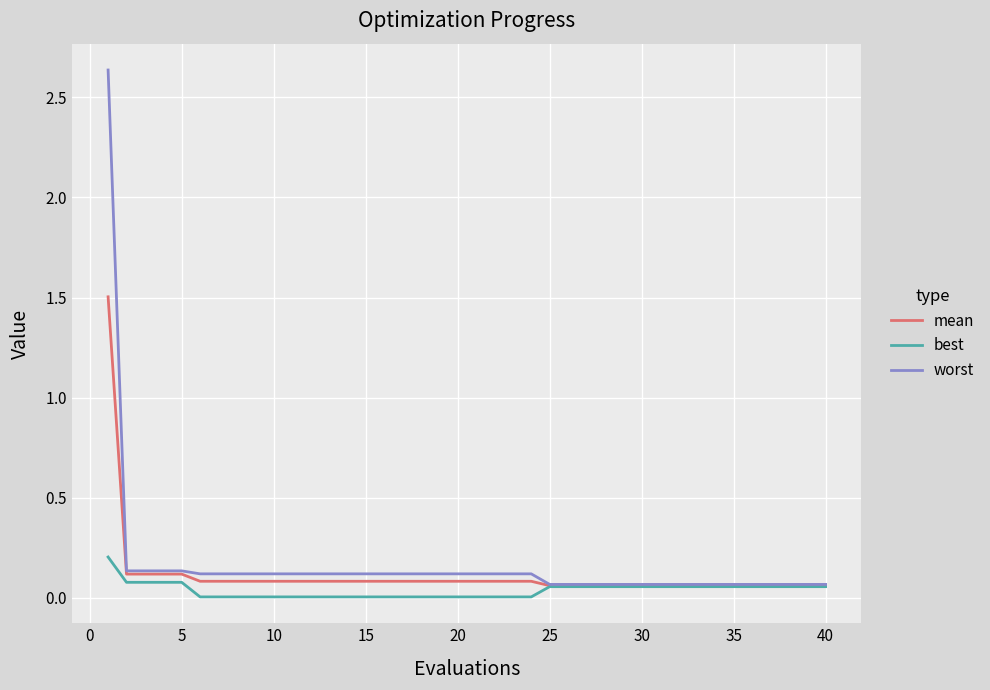

True or false: worst has more than 2 points higher than both neighbors.

False